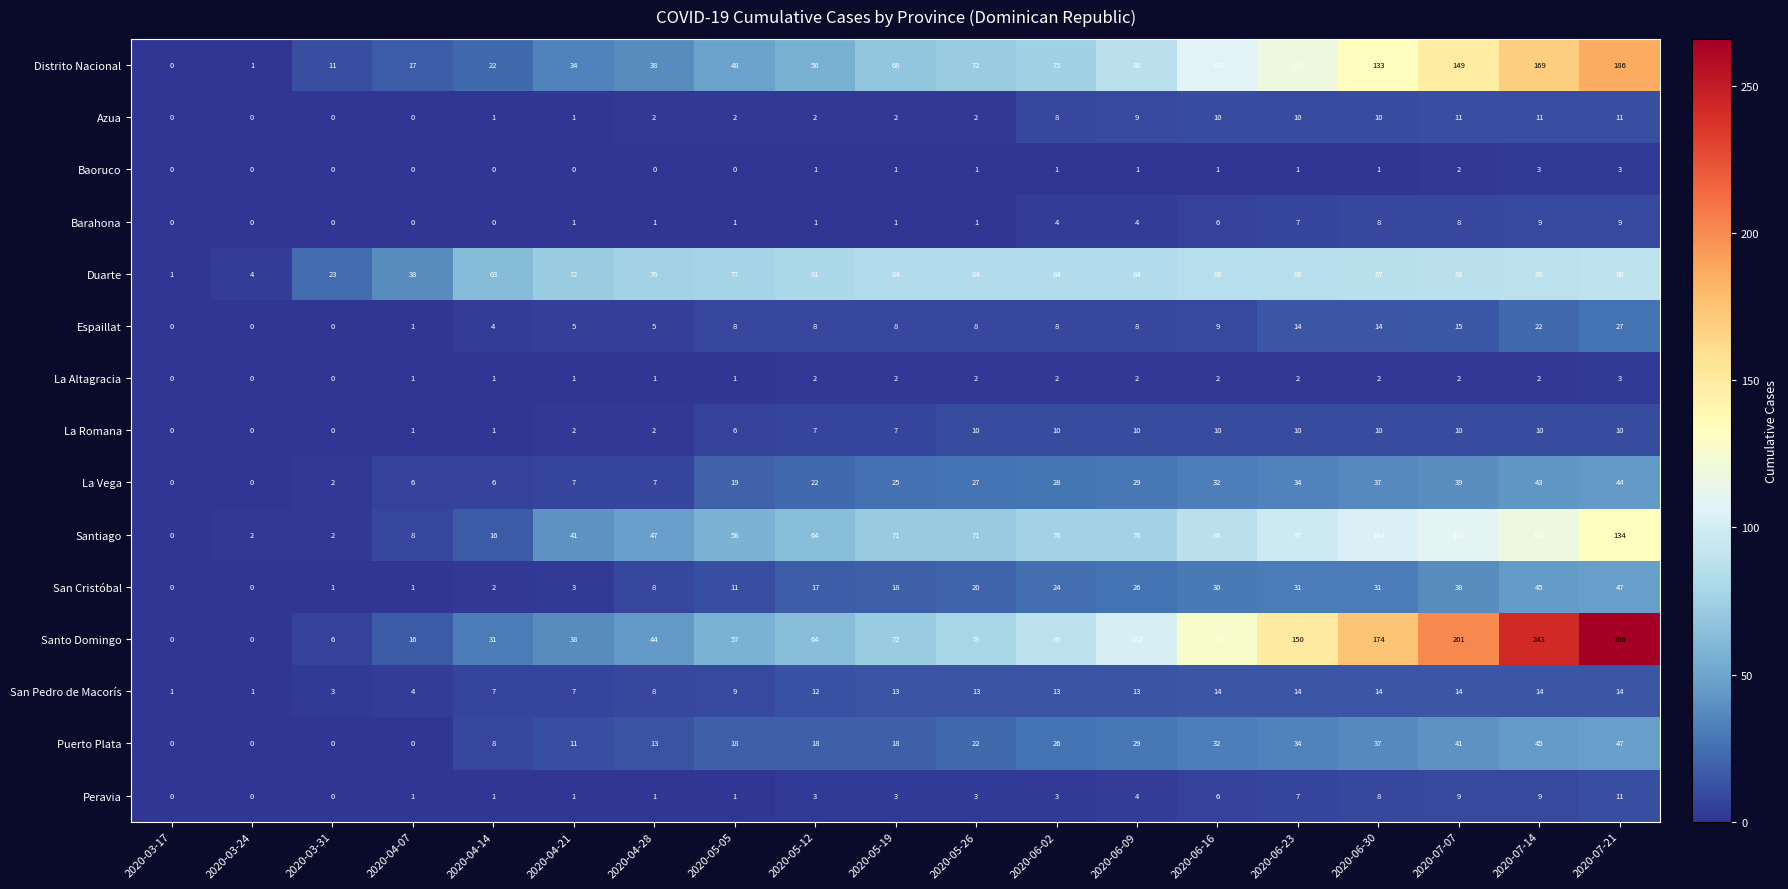

Which category has the highest value across all series?

2020-07-21